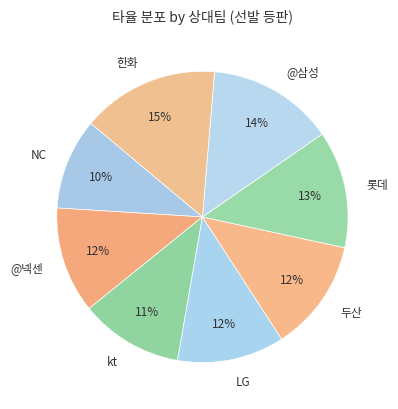

Between 두산 and kt, which is larger?

두산